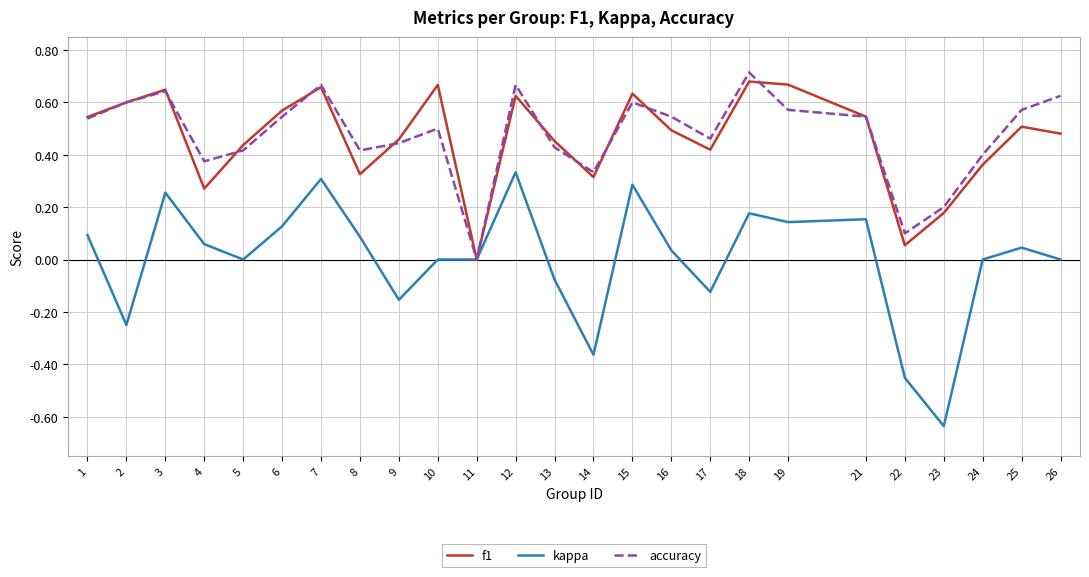

At which category does accuracy reach its first local valley?

4